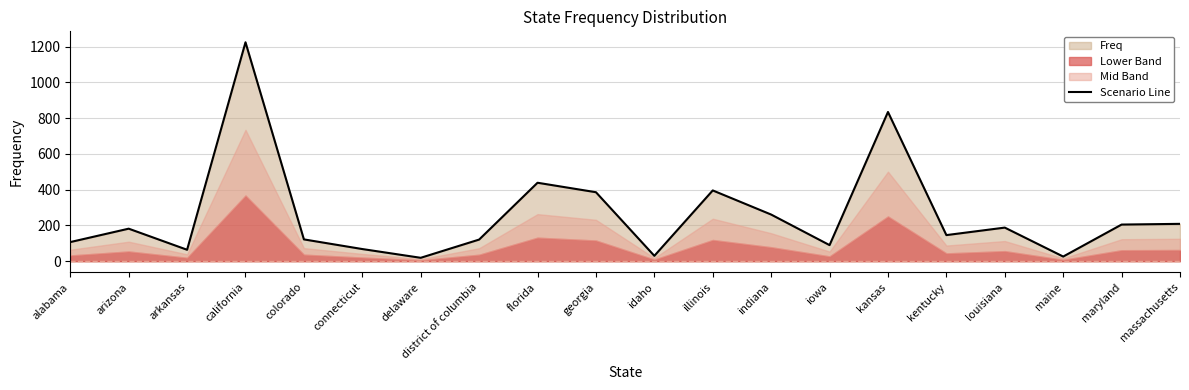

What is the sum of the values at arkansas and georgia?

450